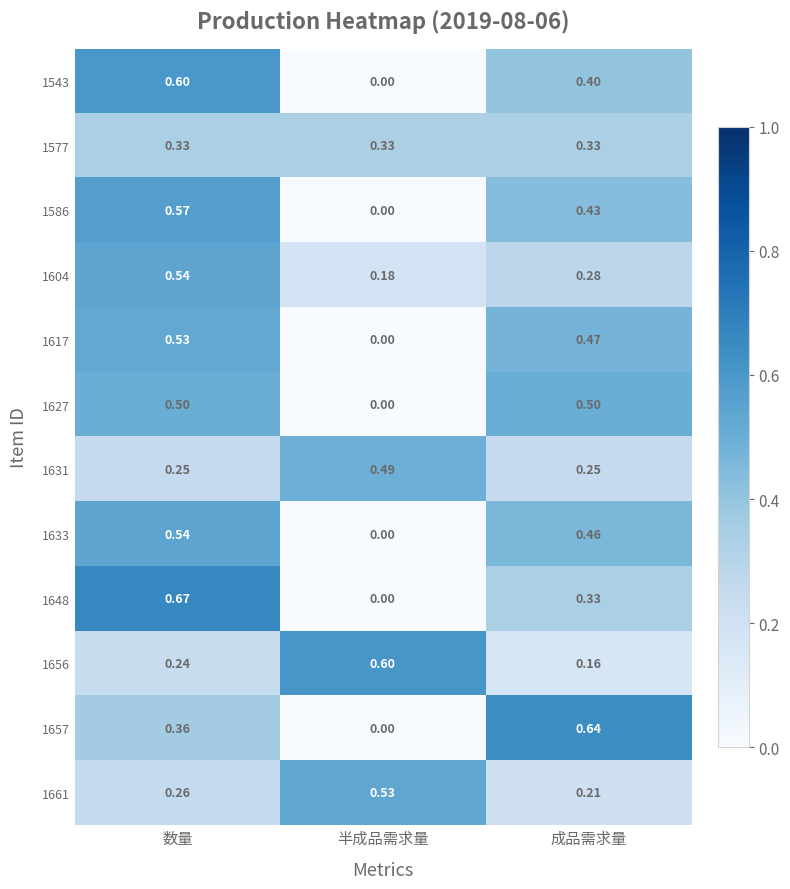

At which label does 1656 reach its minimum?

成品需求量